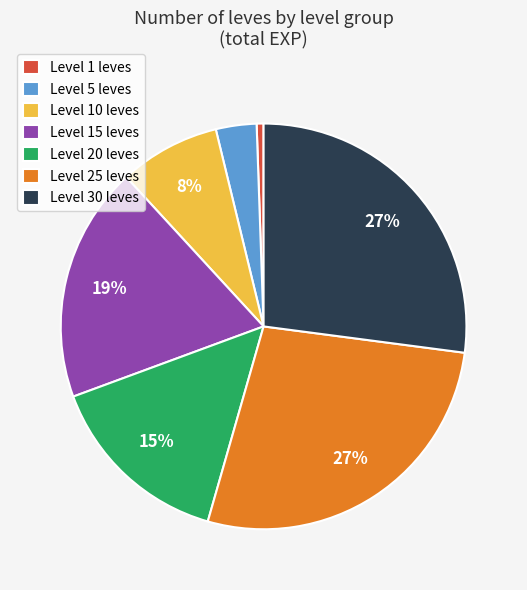

Between Level 15 leves and Level 1 leves, which is larger?

Level 15 leves